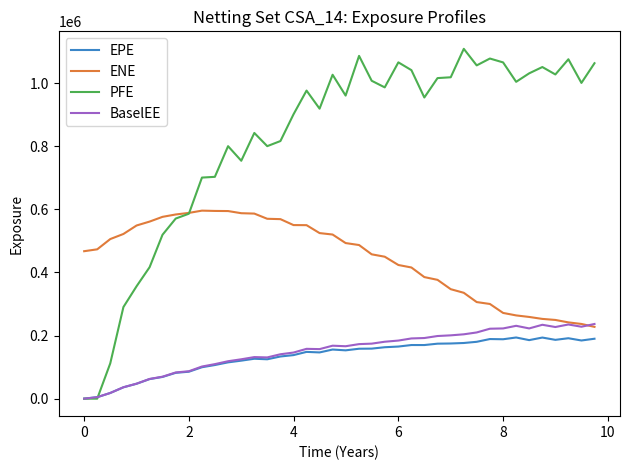

Which series has the largest total across all categories?

PFE